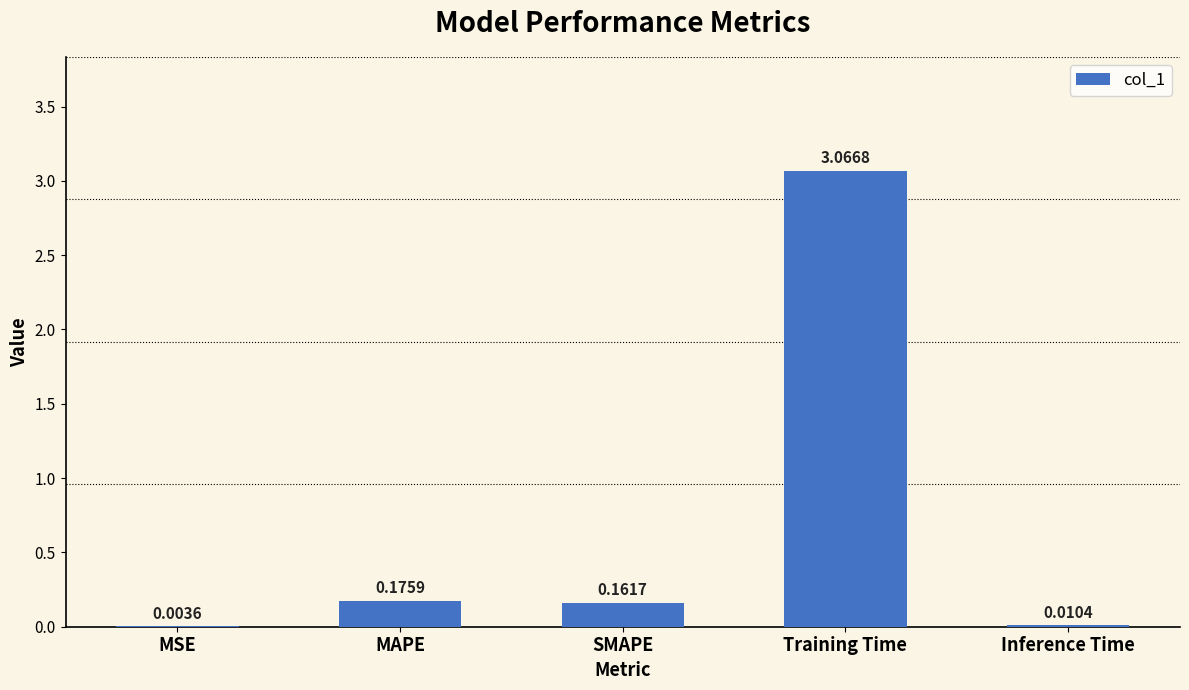

What is the sum of all values?

3.4